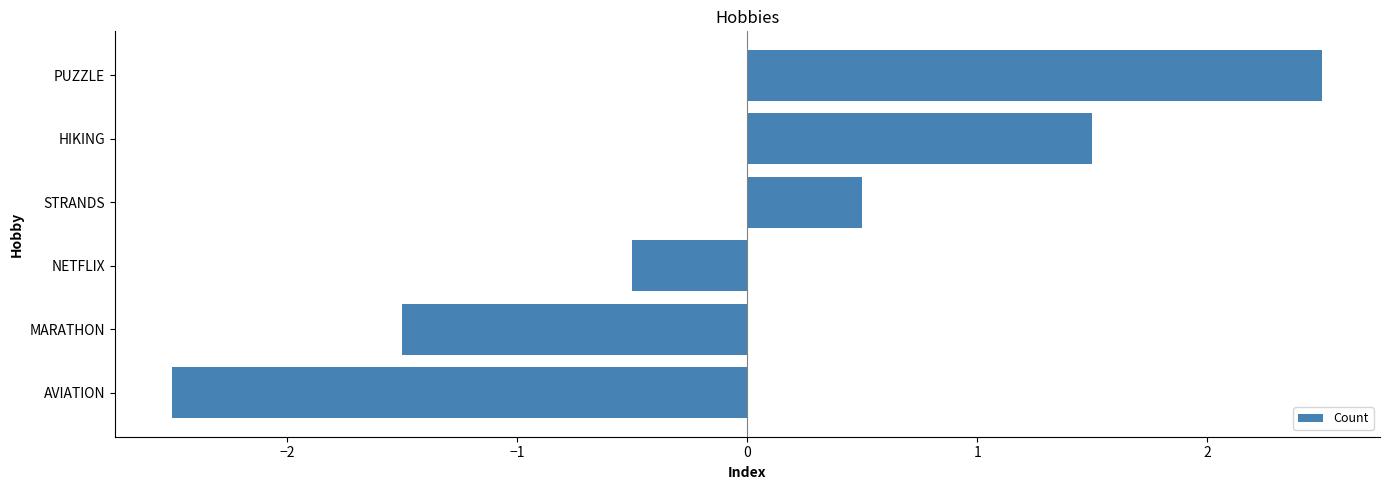

Which label corresponds to the smallest value in the chart?

AVIATION